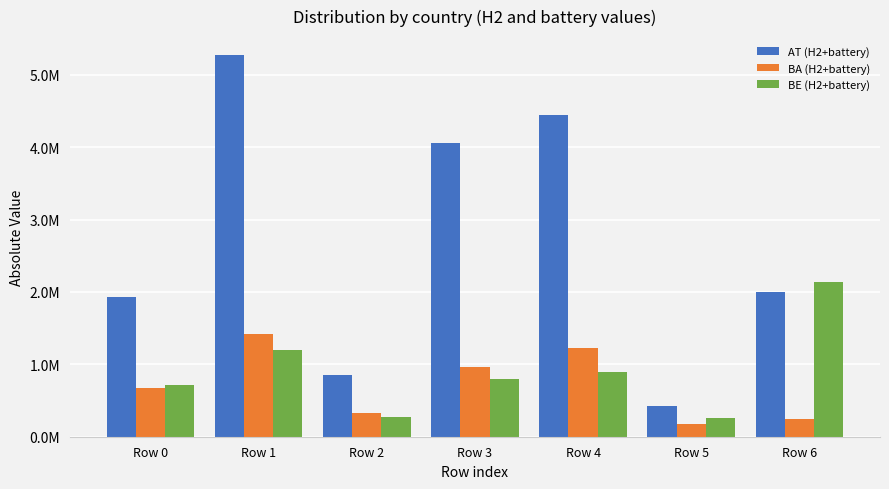

What are all the series names shown in the legend?

AT (H2+battery), BA (H2+battery), BE (H2+battery)